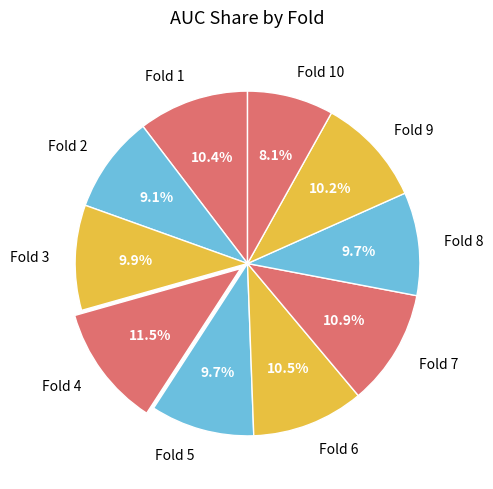

What percentage do Fold 8 and Fold 2 together represent?

18.8%